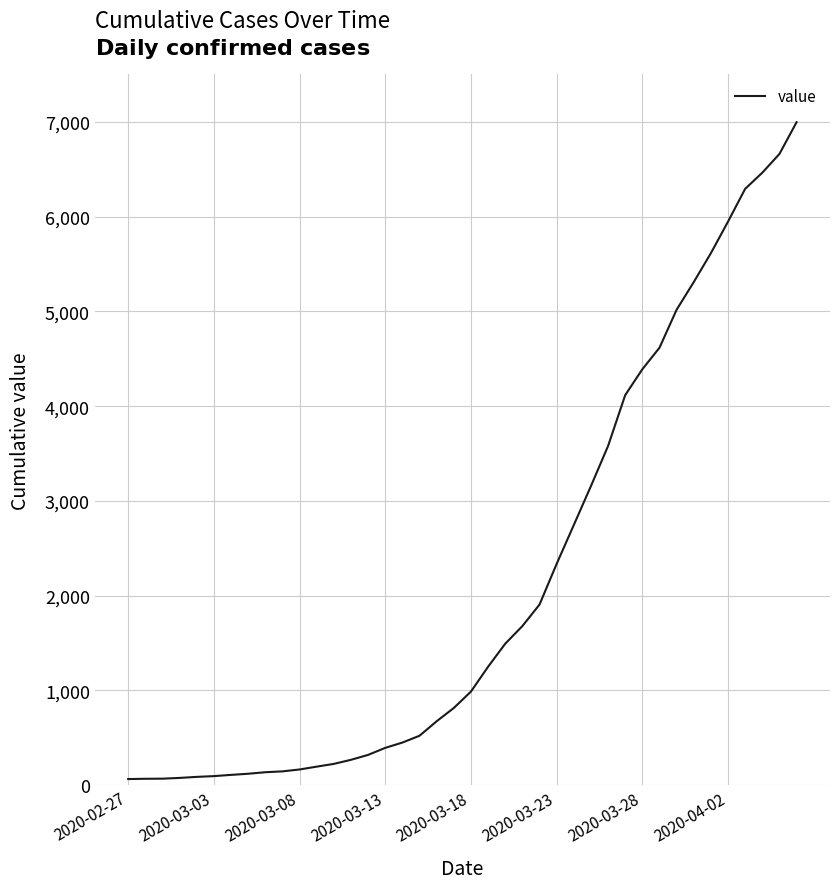

What is the maximum value shown in the chart?

6996